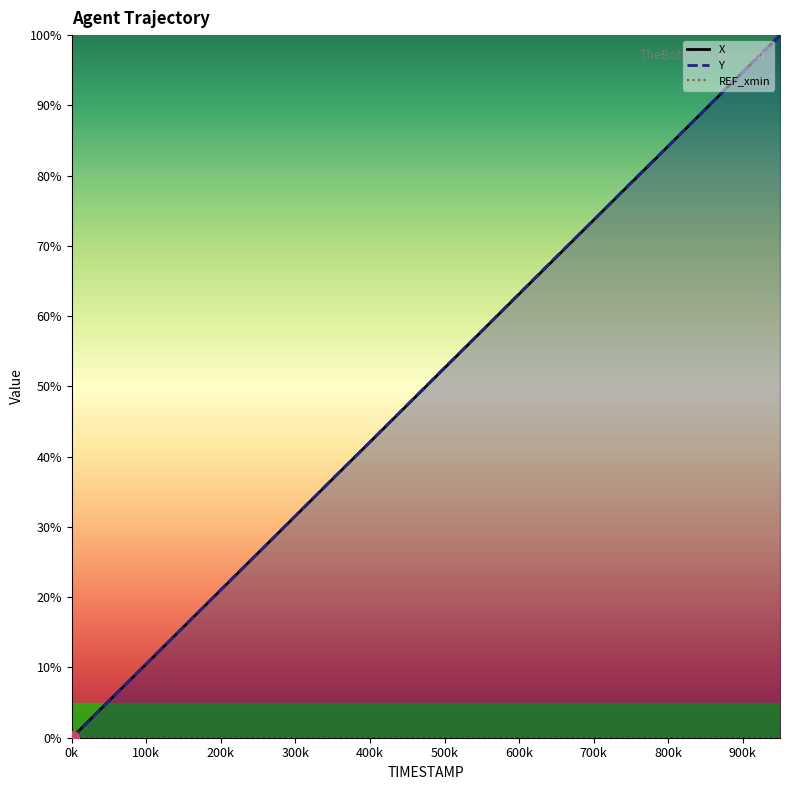

How many lines are shown in the chart?

2